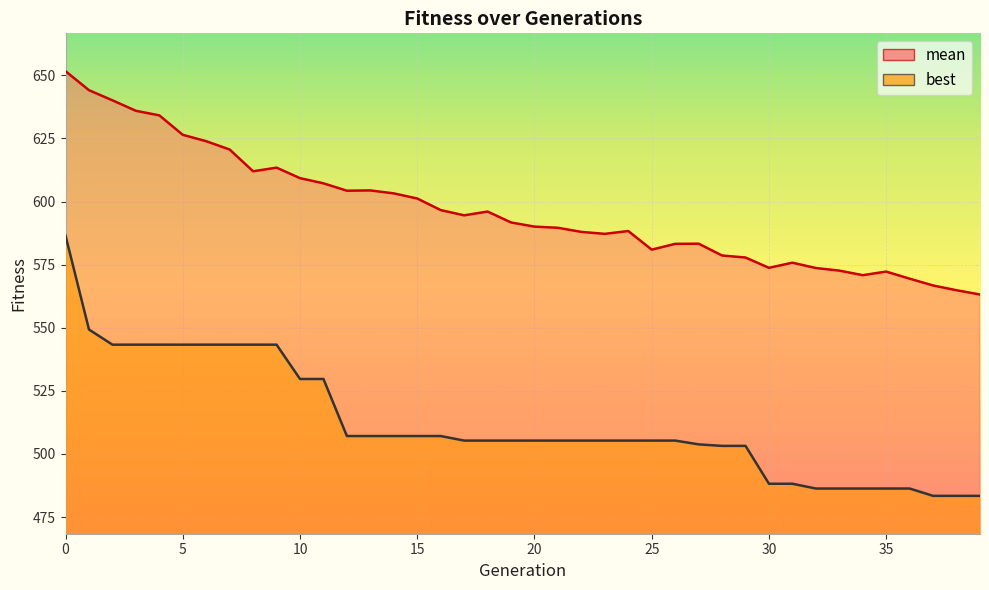

At 11, list the series in order from smallest to largest.

best, mean